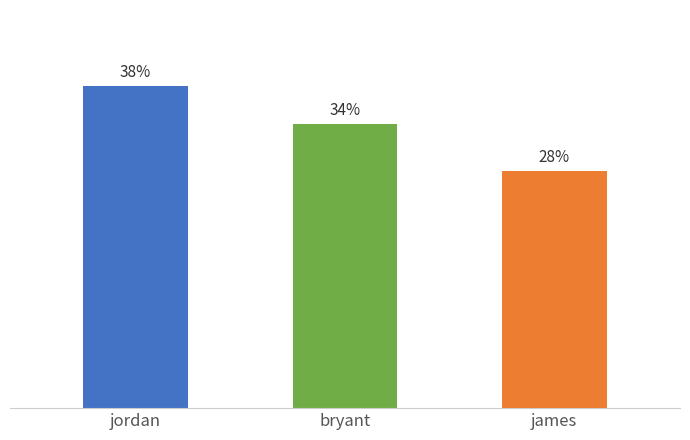

List the labels in order of value, smallest first.

james, bryant, jordan